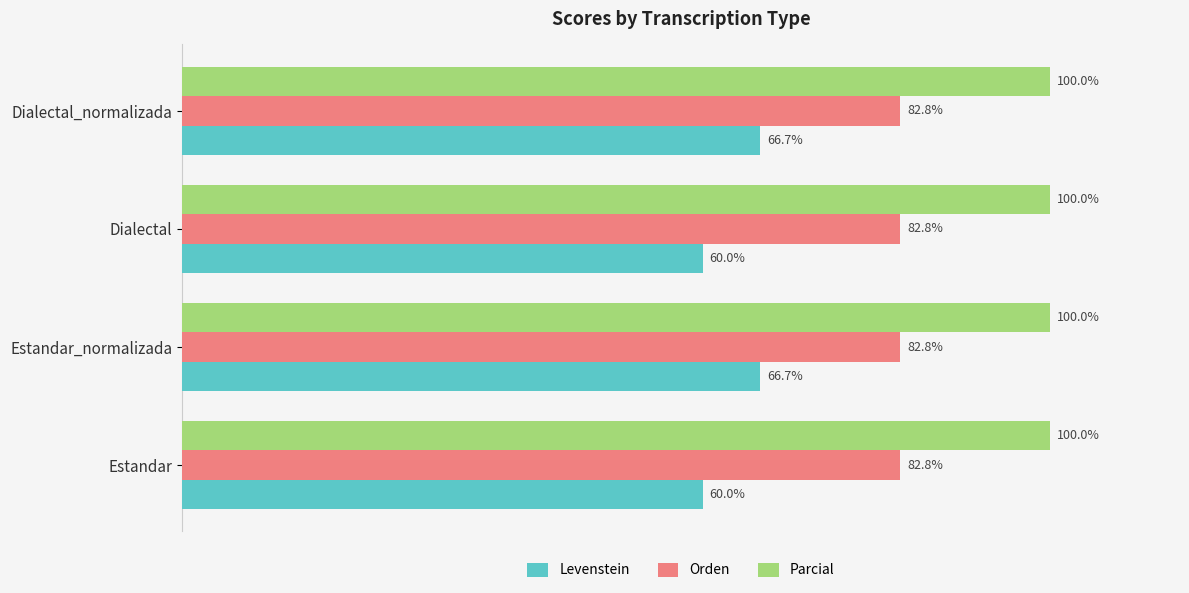

List the series in order of their peak value, highest first.

Parcial, Orden, Levenstein